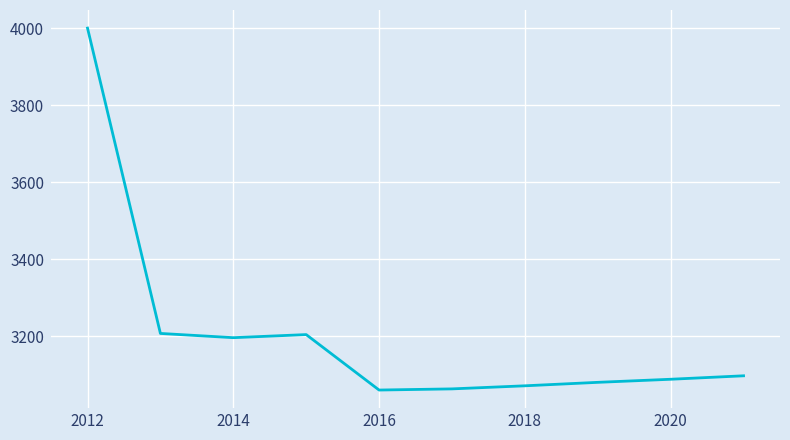

What is the difference between the maximum and minimum values?

940